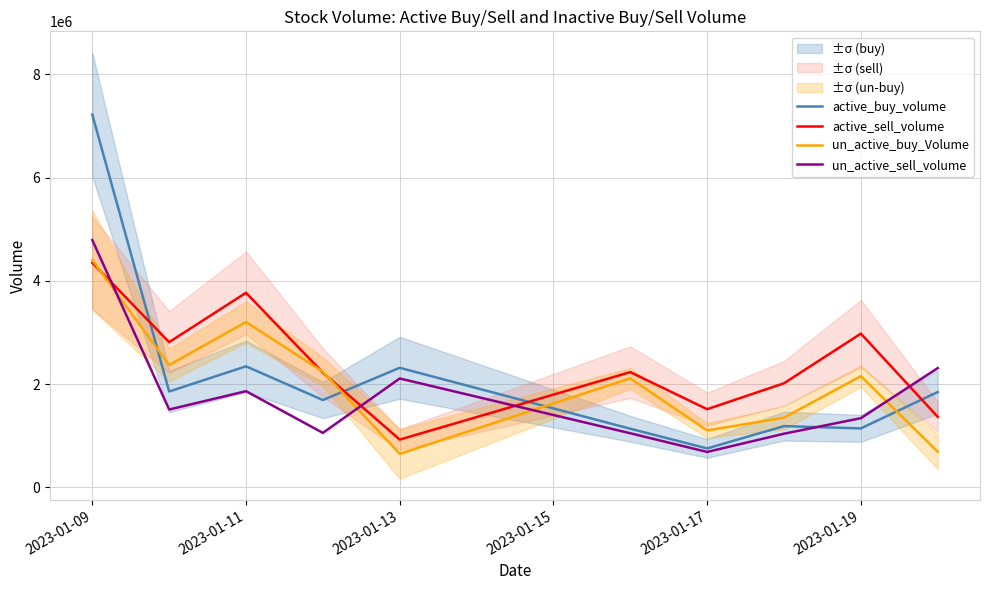

After their last crossing, which series has the higher values: un_active_buy_Volume or un_active_sell_volume?

un_active_sell_volume